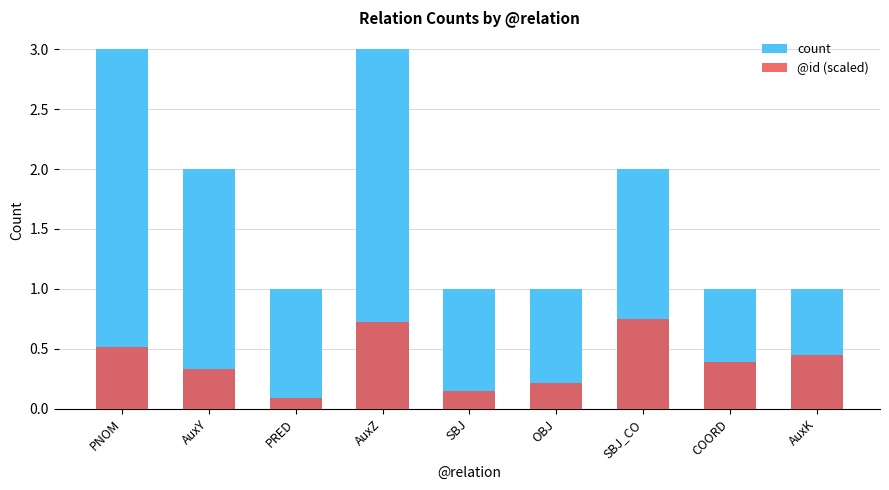

What are all the series names shown in the legend?

count, @id (scaled)